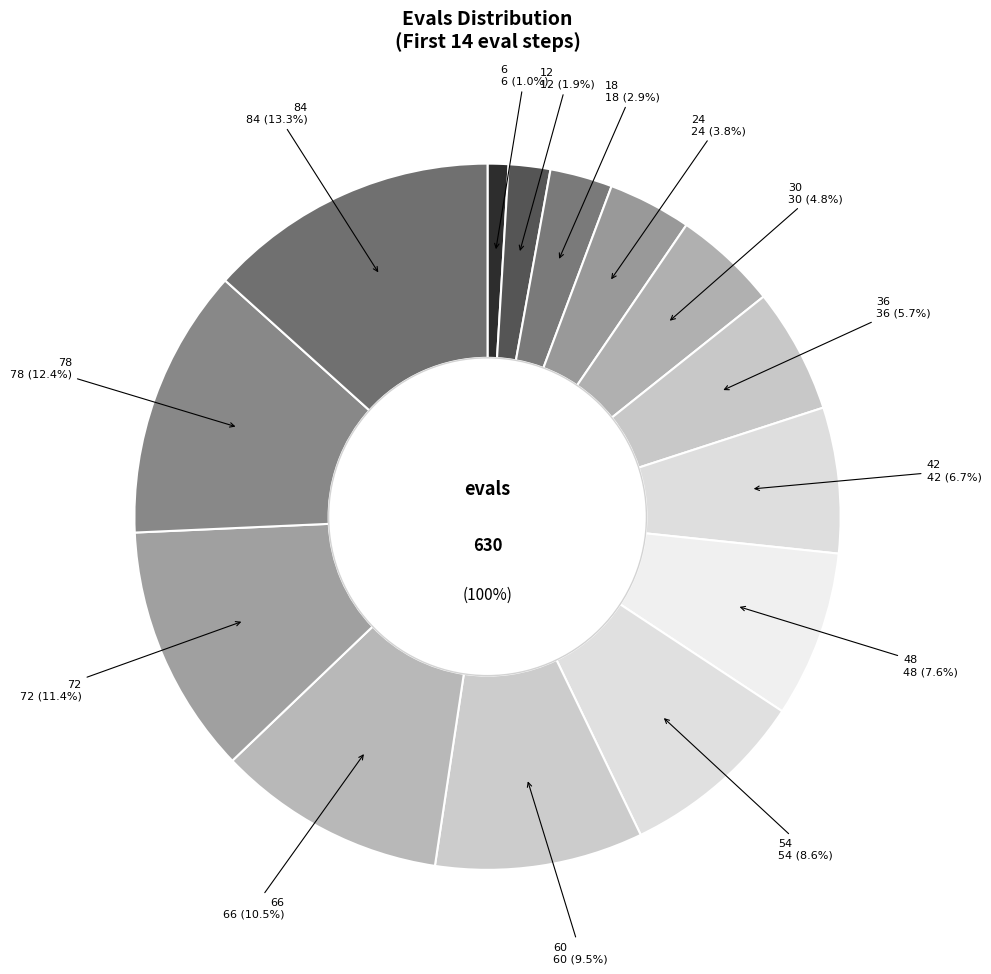

To the nearest percent, what is the difference between the 6 and 78 slice percentages?

11%